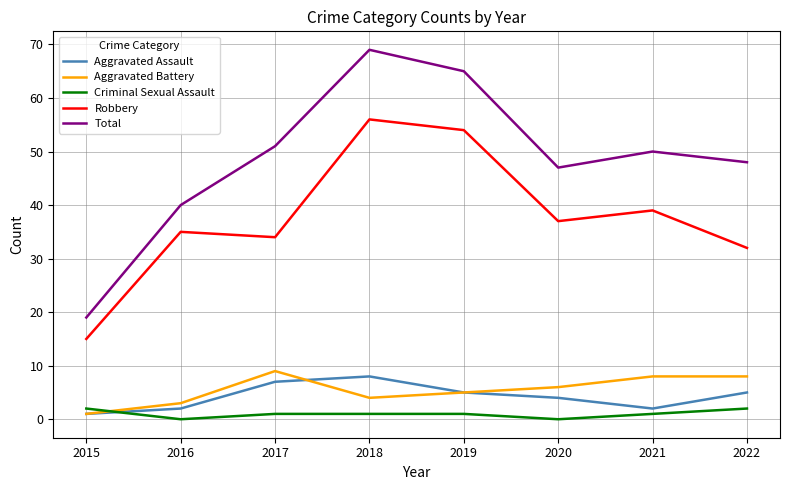

What is the difference between the second highest and second lowest values in the Total series?

25